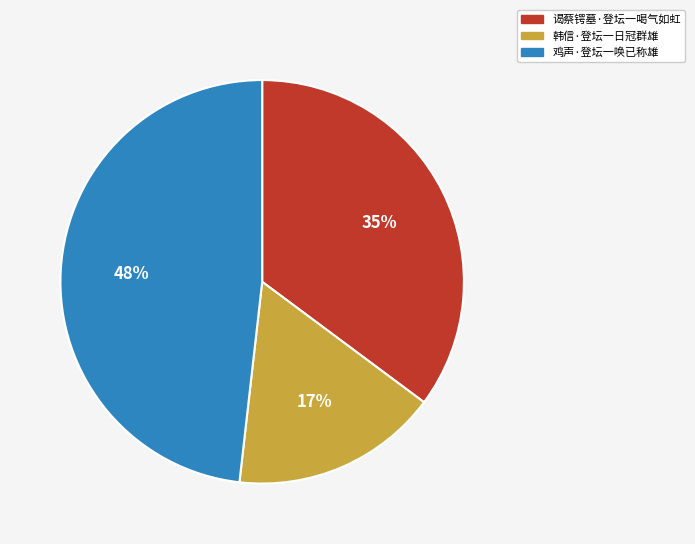

What is the largest slice in the pie chart?

鸡声·登坛一唤已称雄